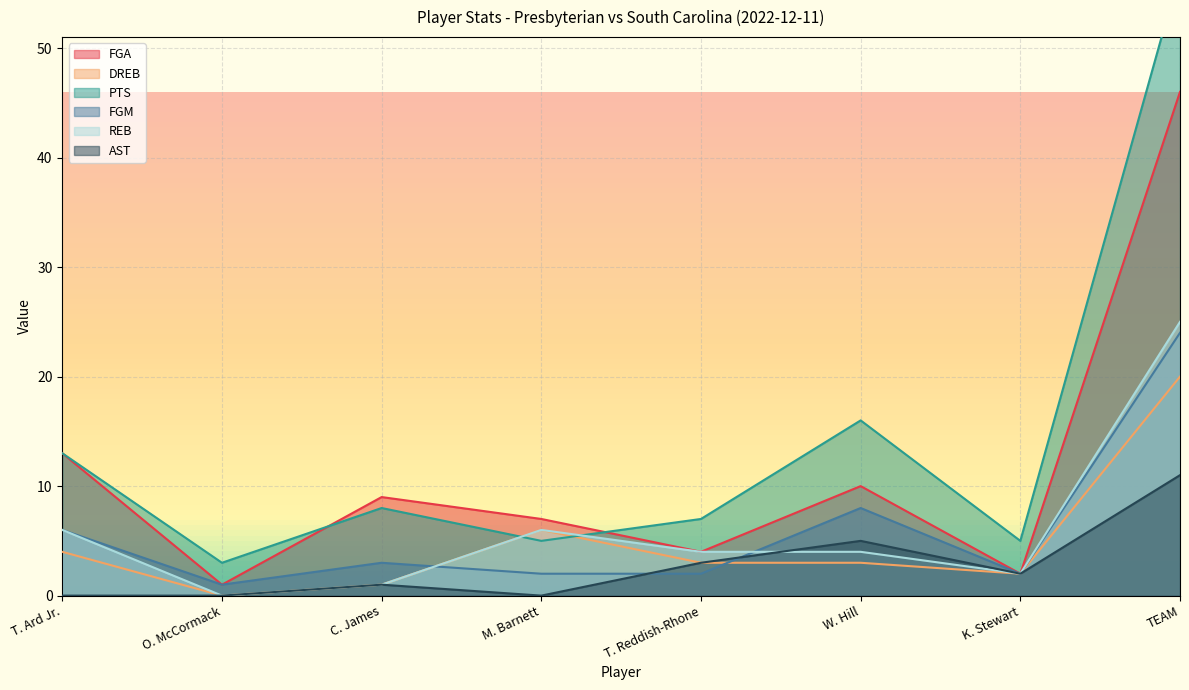

True or false: AST and FGA cross at least once.

False